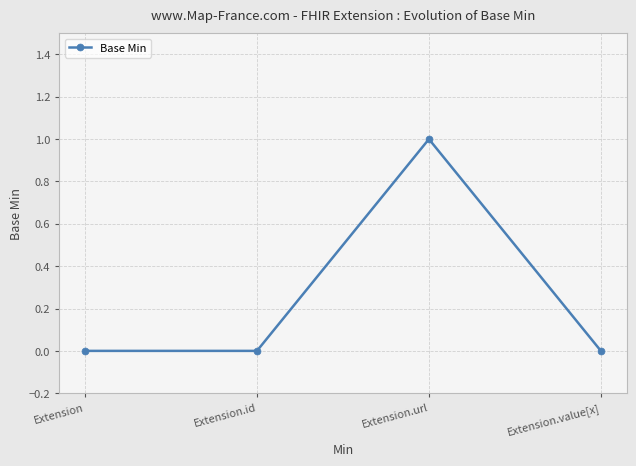

Reading right to left, what are all the values shown in this chart?

Extension.value[x]=0	Extension.url=1	Extension.id=0	Extension=0